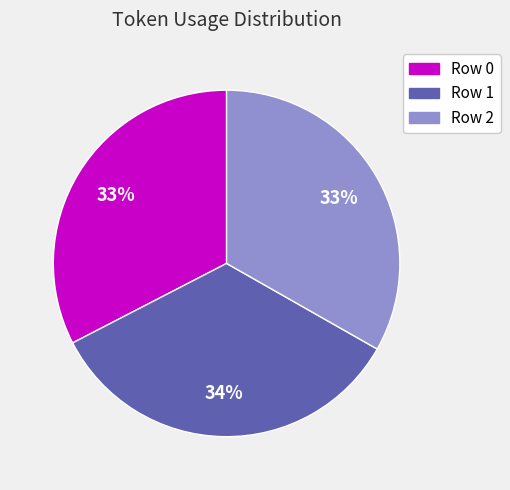

How many segments does this pie chart have?

3